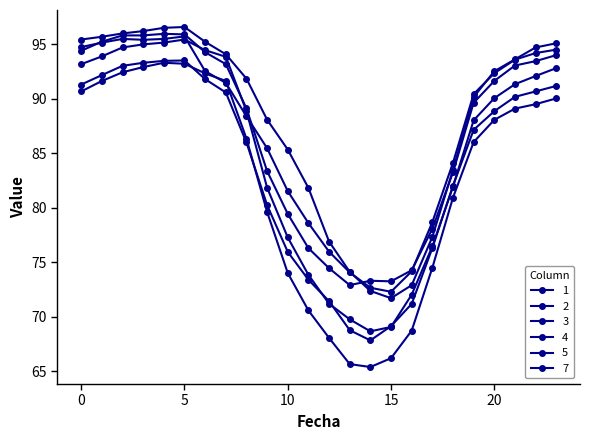

How many lines are shown in the chart?

6